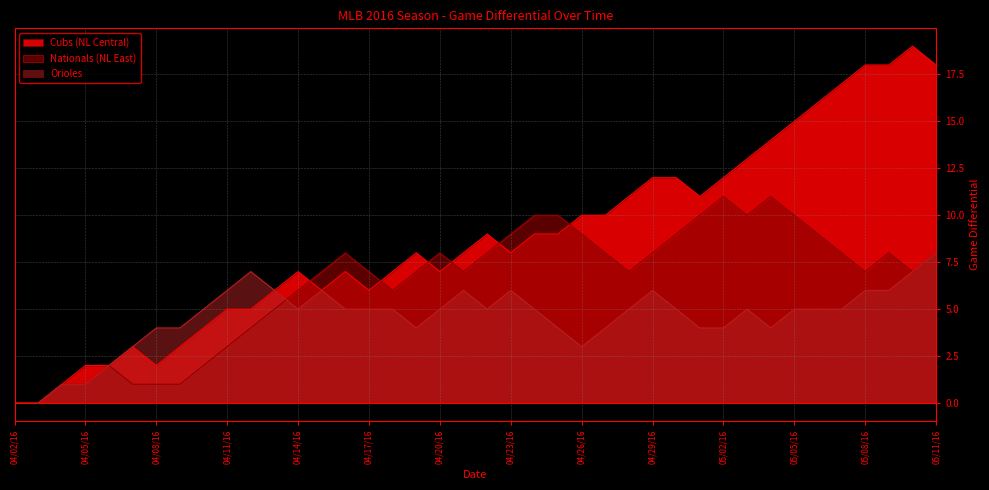

Rank the series by their maximum value, from lowest to highest.

Orioles, Nationals (NL East), Cubs (NL Central)